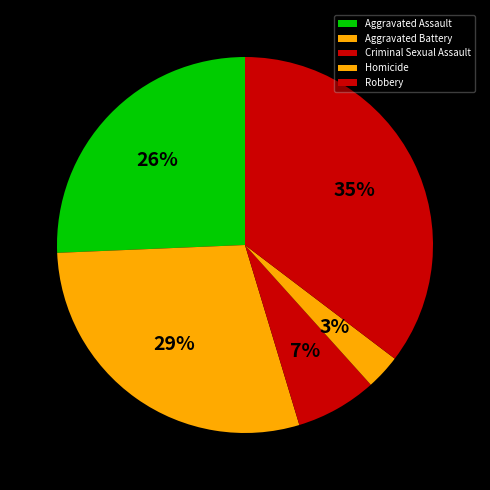

Rank the categories by value from lowest to highest.

Homicide, Criminal Sexual Assault, Aggravated Assault, Aggravated Battery, Robbery